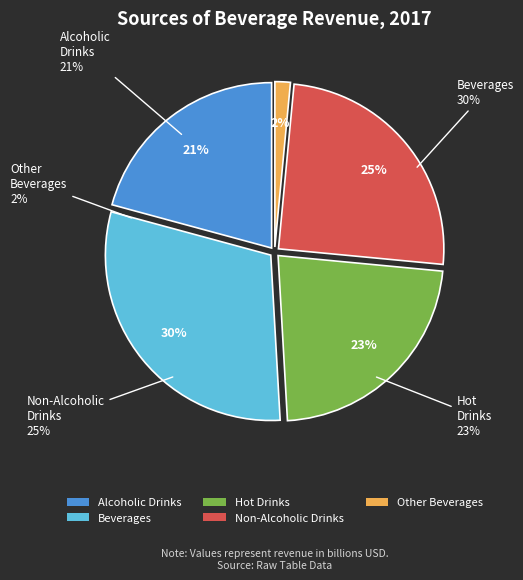

Does any single category account for the majority?

No